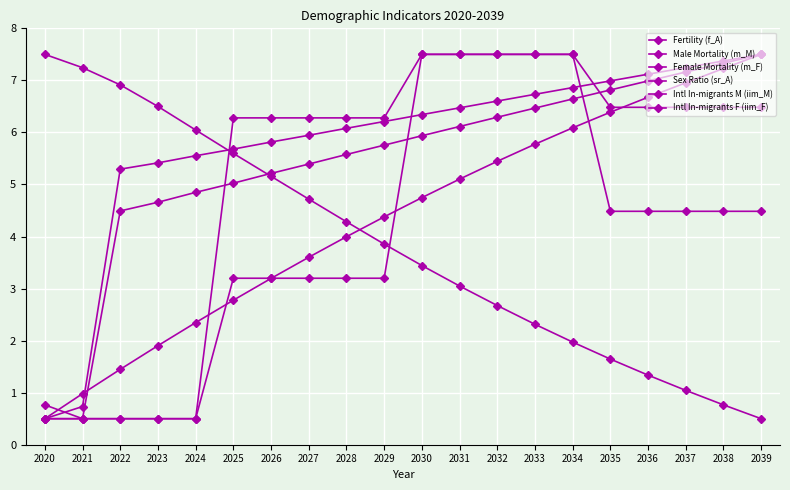

Is this an area chart (filled region under the line)?

No